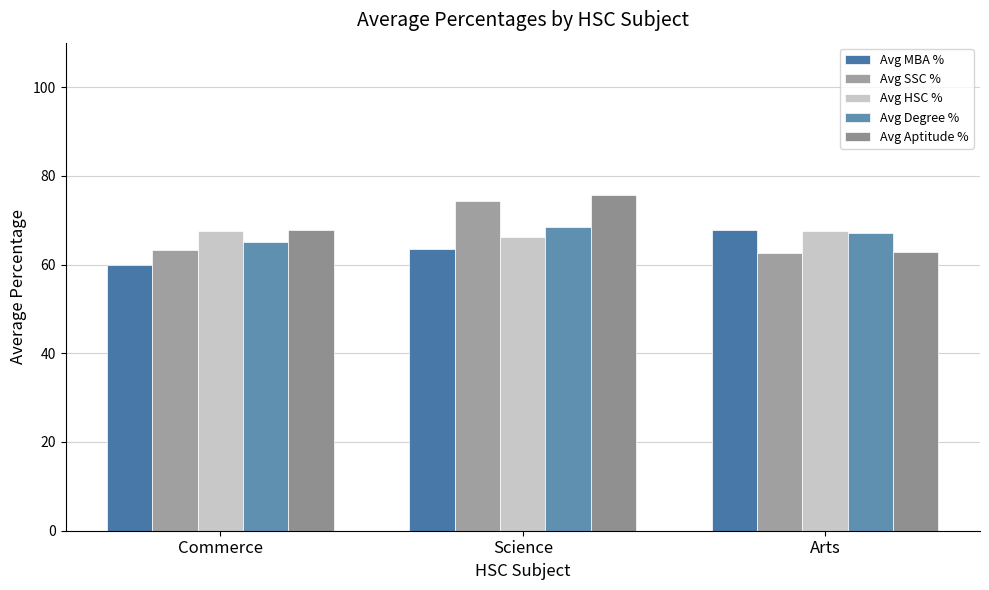

Which series has the widest spread of values?

Avg Aptitude %